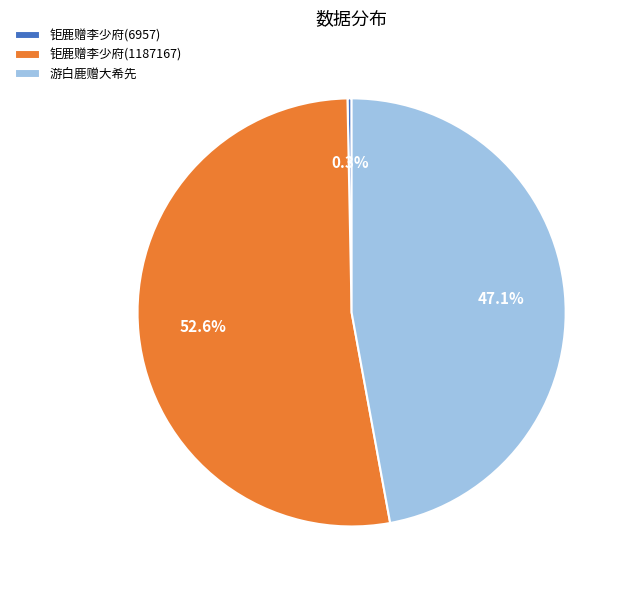

How many slices are in this pie chart?

3